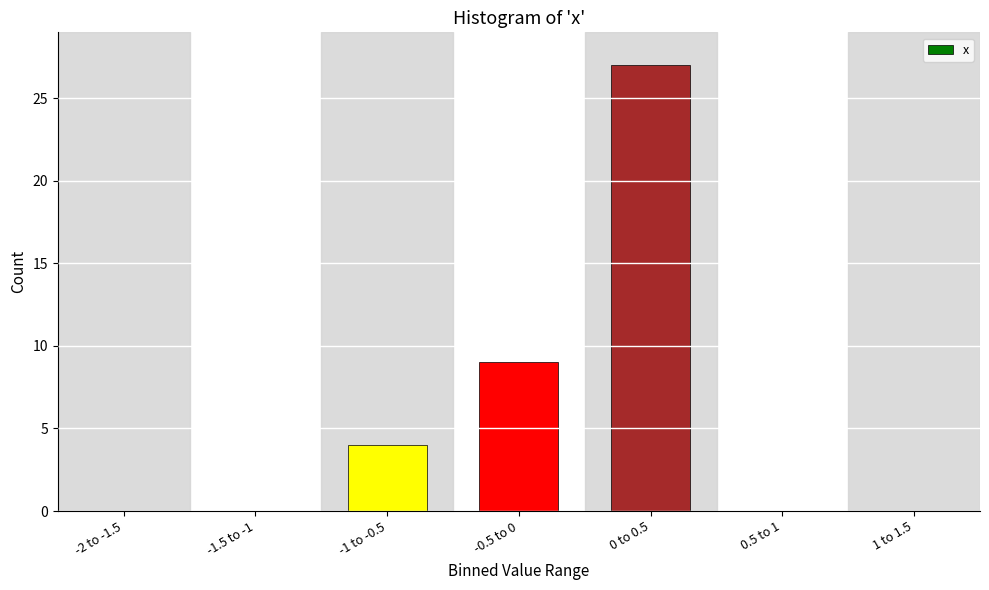

Reading left to right, list all the values displayed in this chart.

-2 to -1.5=0	-1.5 to -1=0	-1 to -0.5=4	-0.5 to 0=9	0 to 0.5=27	0.5 to 1=0	1 to 1.5=0